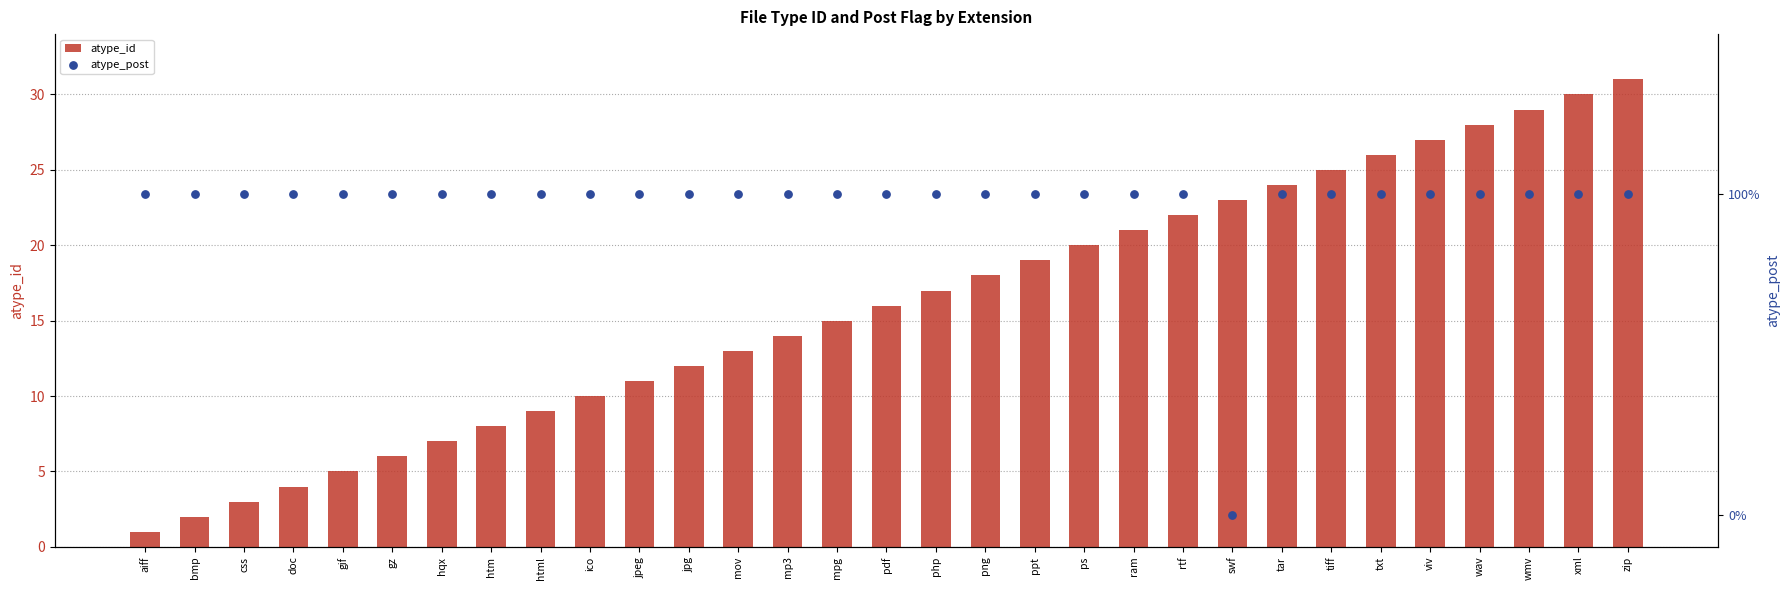

Which series has the largest Y range (max minus min)?

atype_id